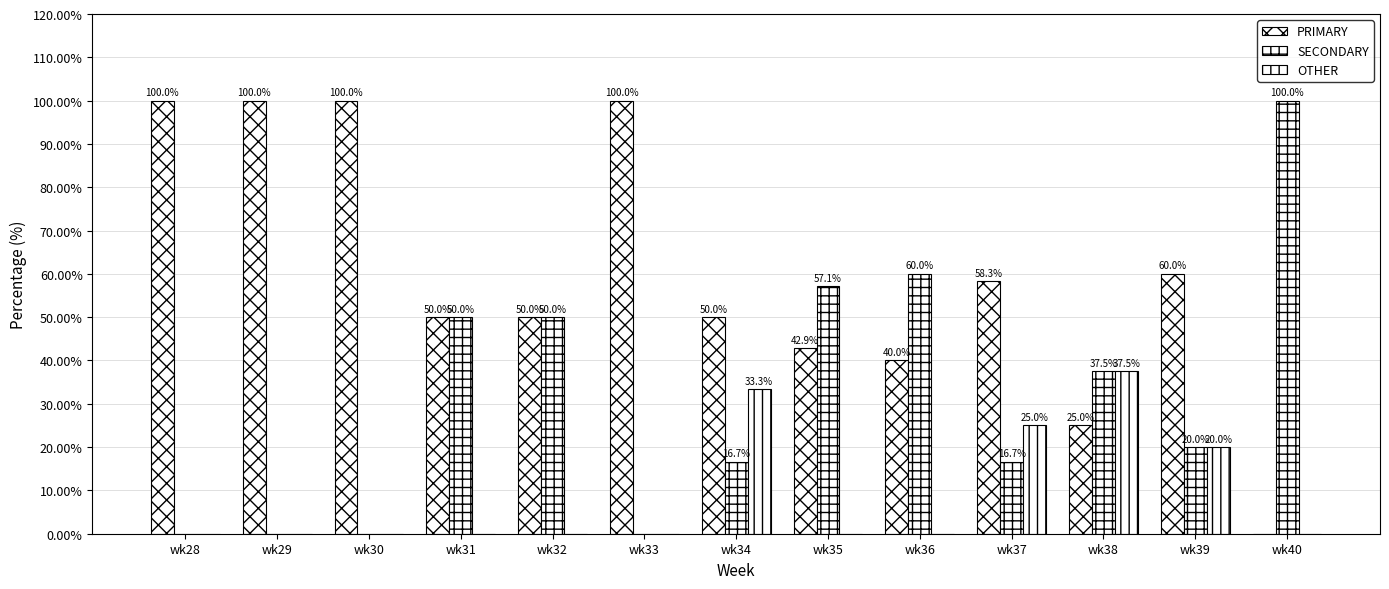

At which label does PRIMARY first exceed 50?

wk28